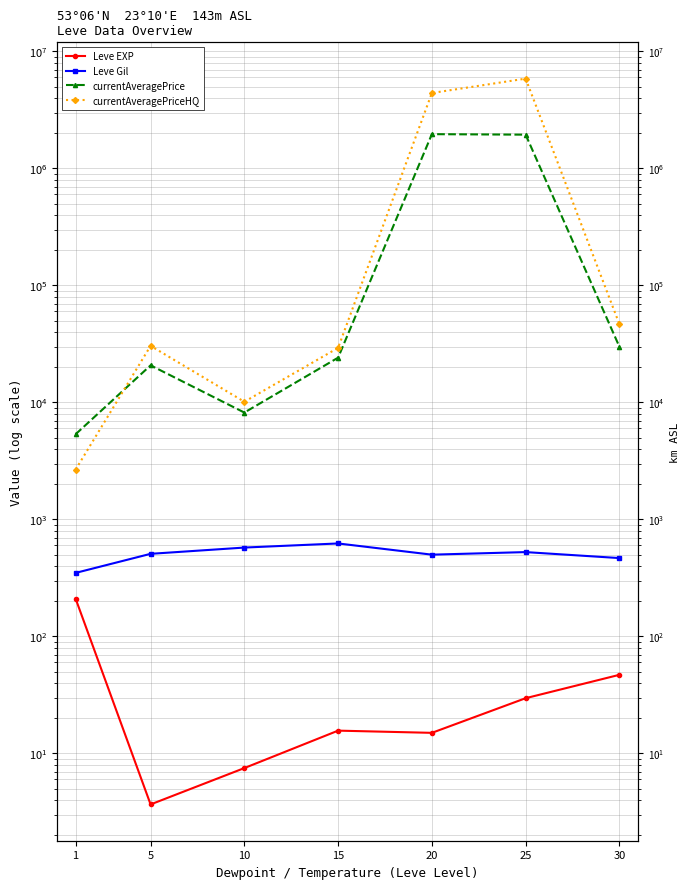

Which label corresponds to the smallest value in the chart?

5